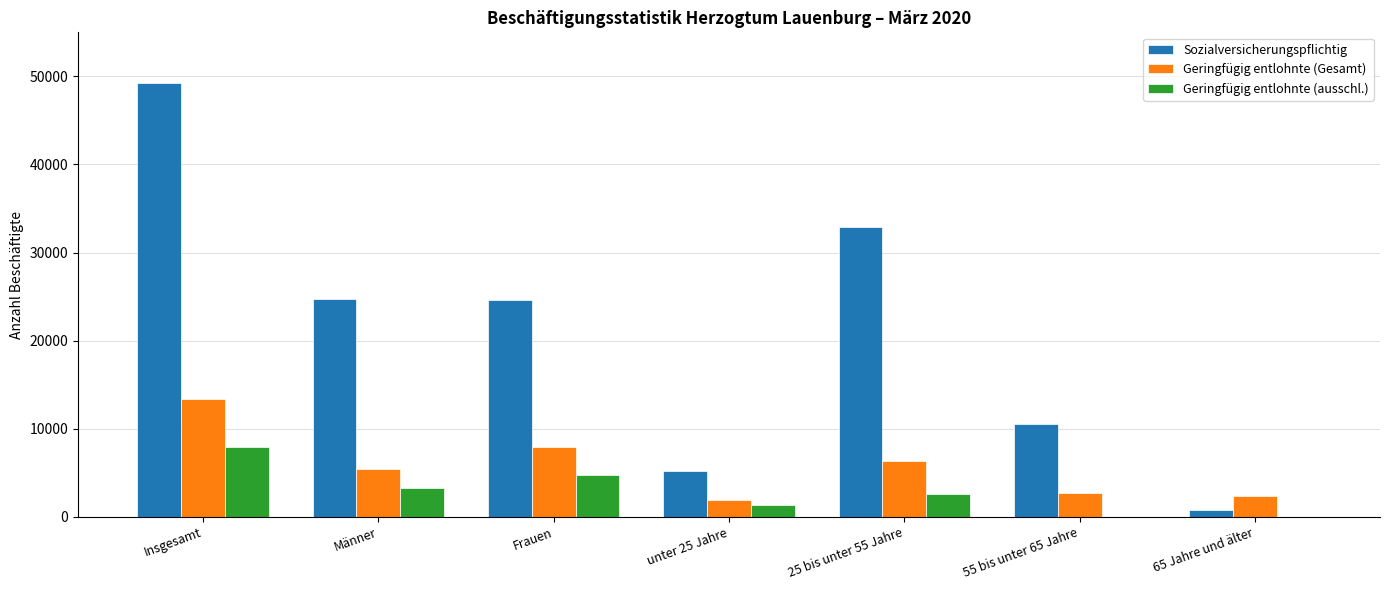

What is the total value across all series at 25 bis unter 55 Jahre?

41791